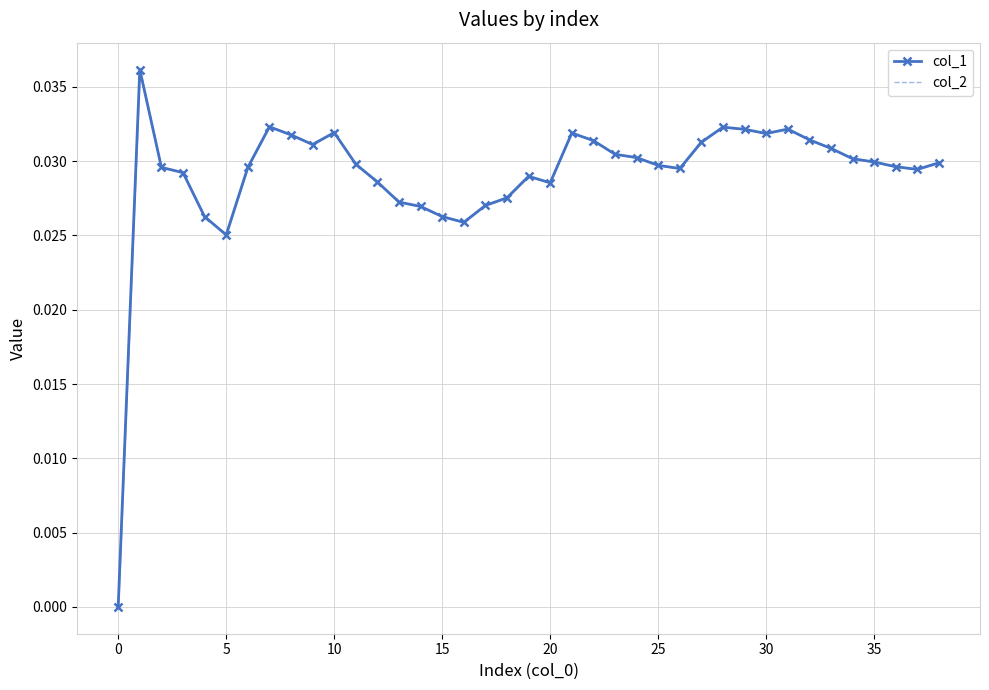

Which has a higher value, 19 or 12?

19